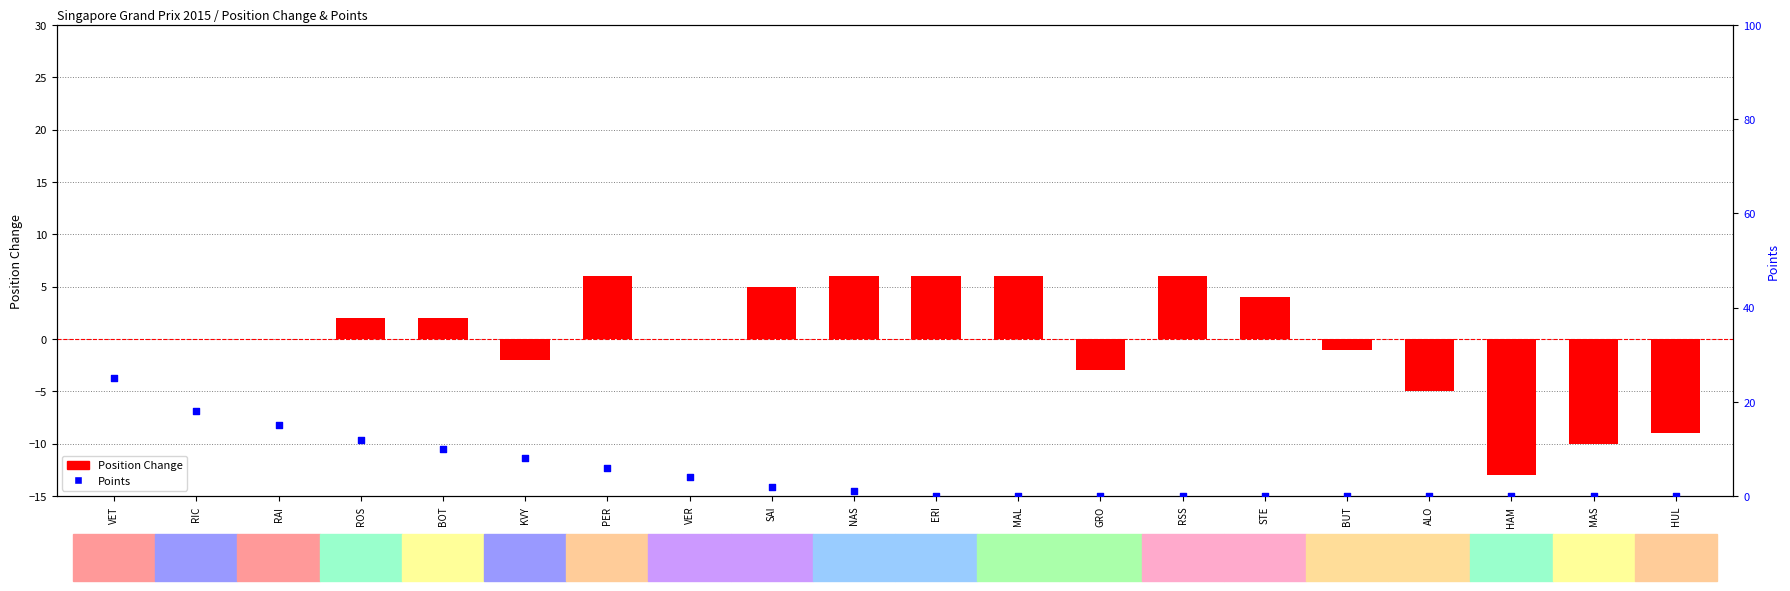

What is the total value across all series at RIC?

18